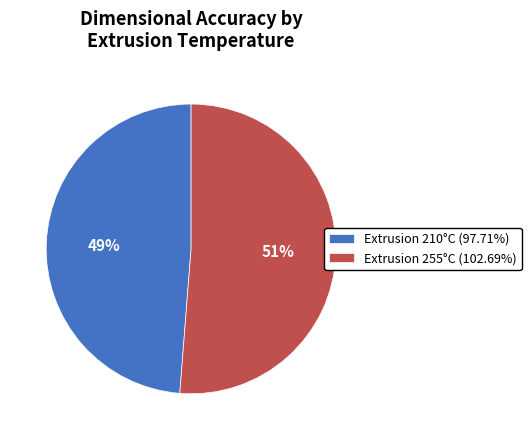

Approximately how many times larger is the value at Extrusion 210°C (97.71%) compared to Extrusion 255°C (102.69%)?

1.0